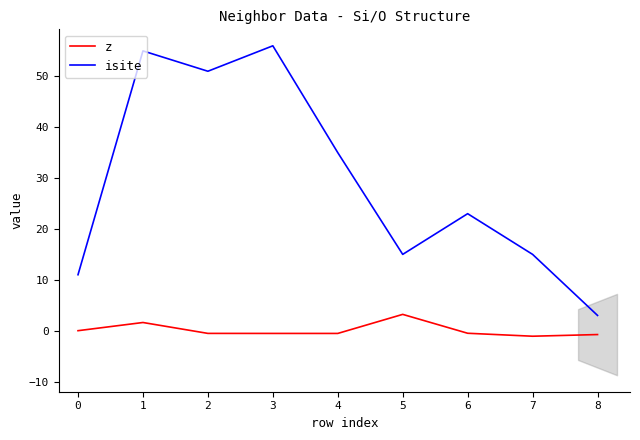

How many values in the z series are below 0?

6